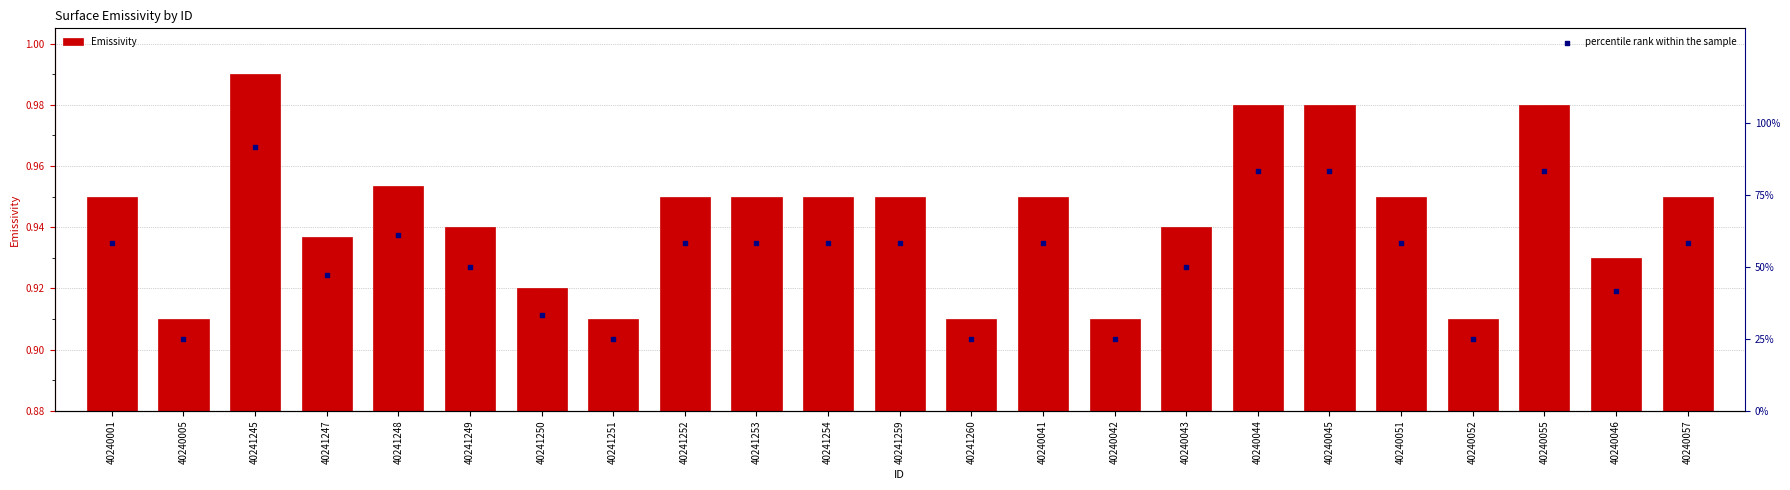

What are all the series names shown in the legend?

Emissivity, percentile rank within the sample